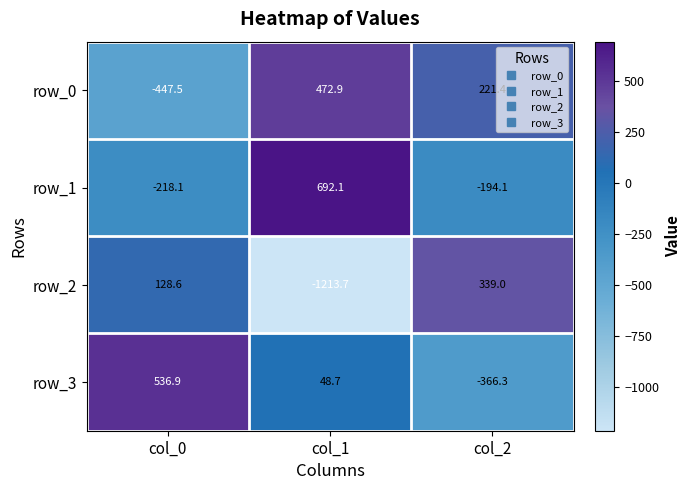

The row_1 series shows 1169.9 at col_1. True or false?

False